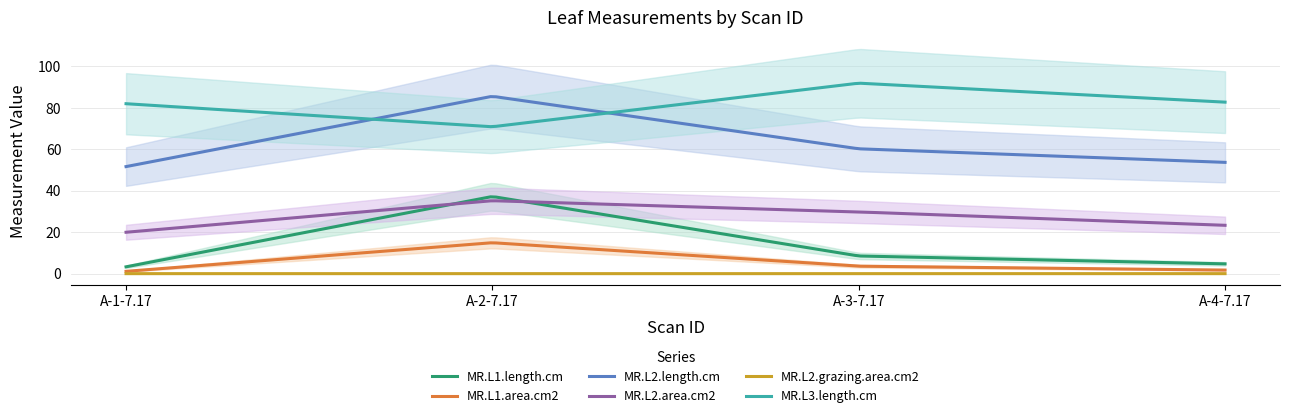

Reading left to right, list all the values displayed in this chart.

MR.L1.length.cm: 3.3	37.3	8.5	4.7
MR.L1.area.cm2: 1.1	14.9	3.6	1.7
MR.L2.length.cm: 51.7	85.6	60.3	53.7
MR.L2.area.cm2: 20.0	35.2	29.8	23.3
MR.L2.grazing.area.cm2: 0.0	0.0	0.0	0.0
MR.L3.length.cm: 82.0	70.9	92.0	82.8